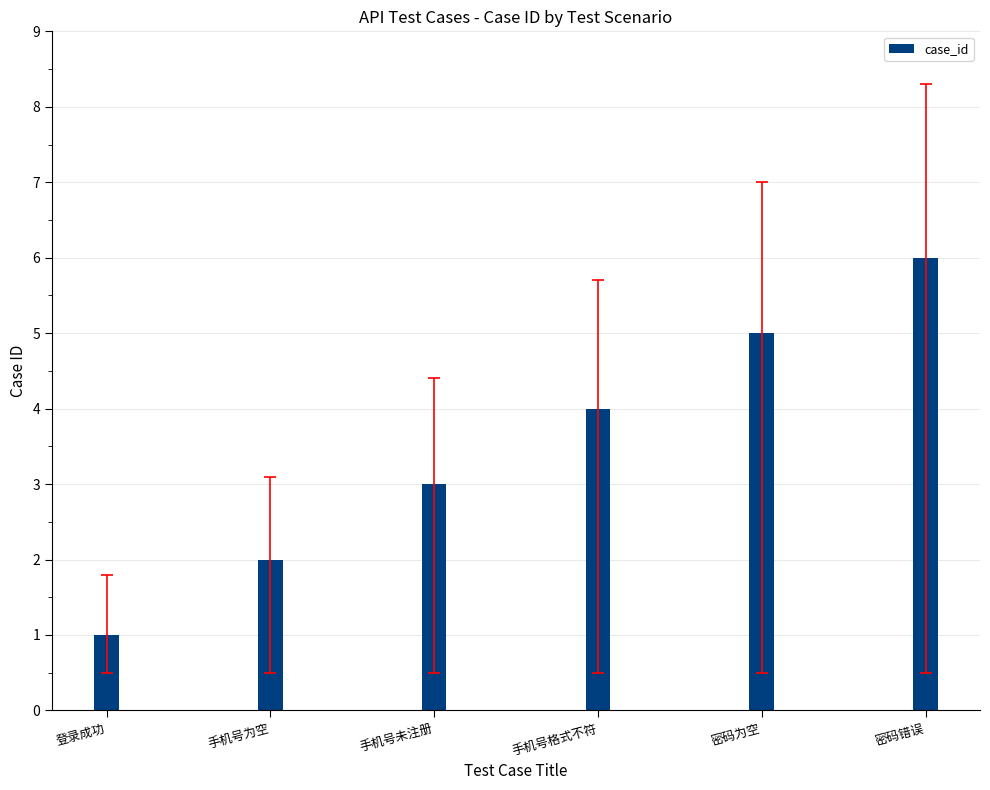

Rank the categories by value from lowest to highest.

登录成功, 手机号为空, 手机号未注册, 手机号格式不符, 密码为空, 密码错误